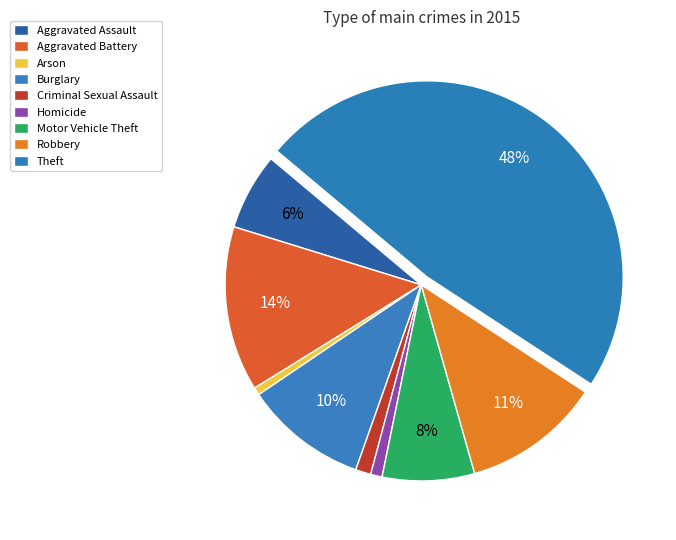

How many segments does this pie chart have?

9